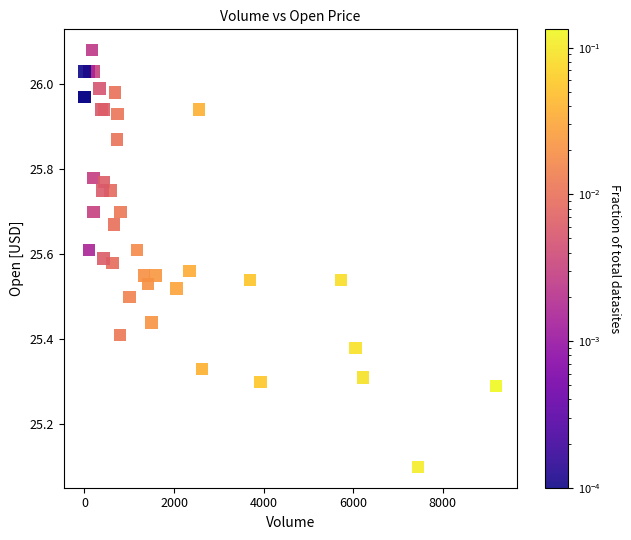

What Y value in the scatter plot is closest to 25?

25.1